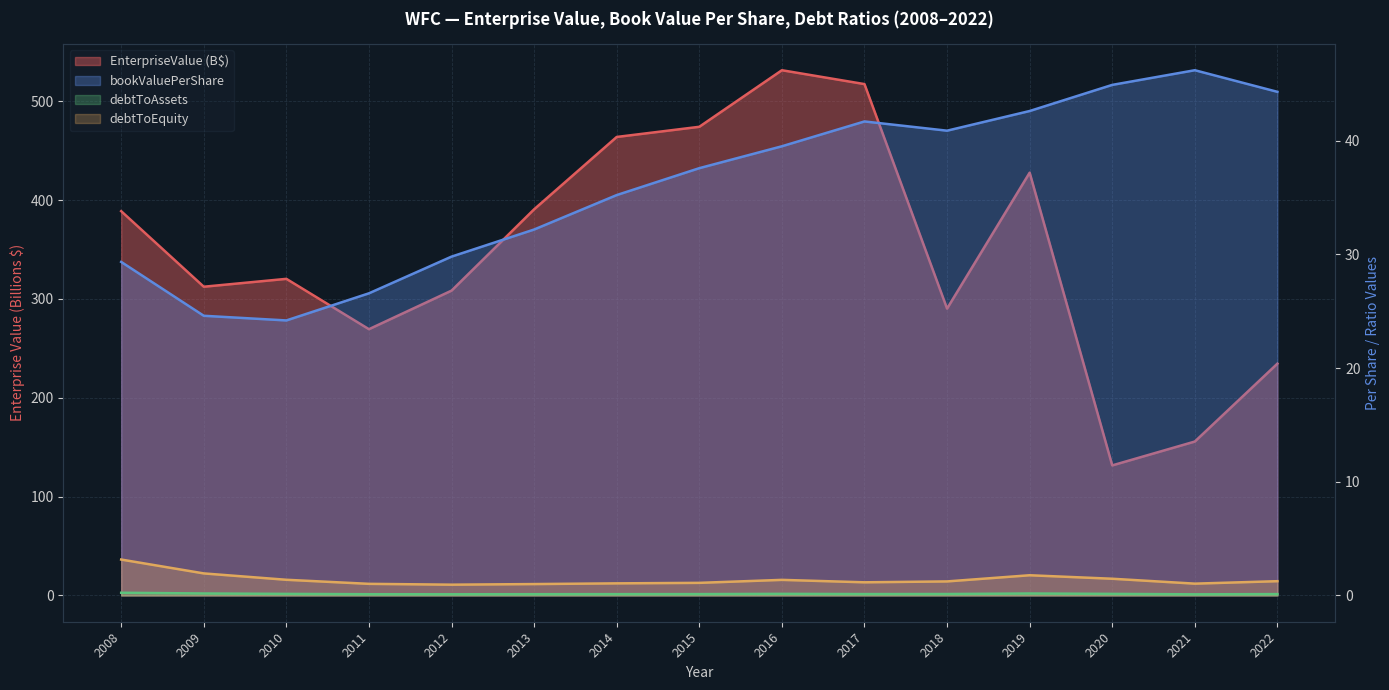

Rank the categories by EnterpriseValue value from lowest to highest.

2020, 2021, 2022, 2011, 2018, 2012, 2009, 2010, 2008, 2013, 2019, 2014, 2015, 2017, 2016